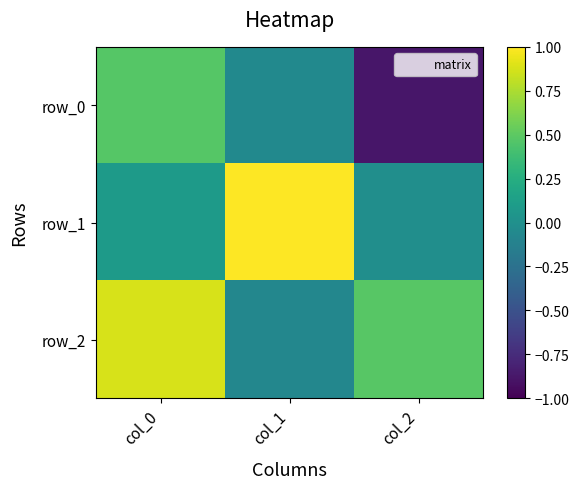

Between col_1 and col_2, which series saw the biggest shift?

row_1